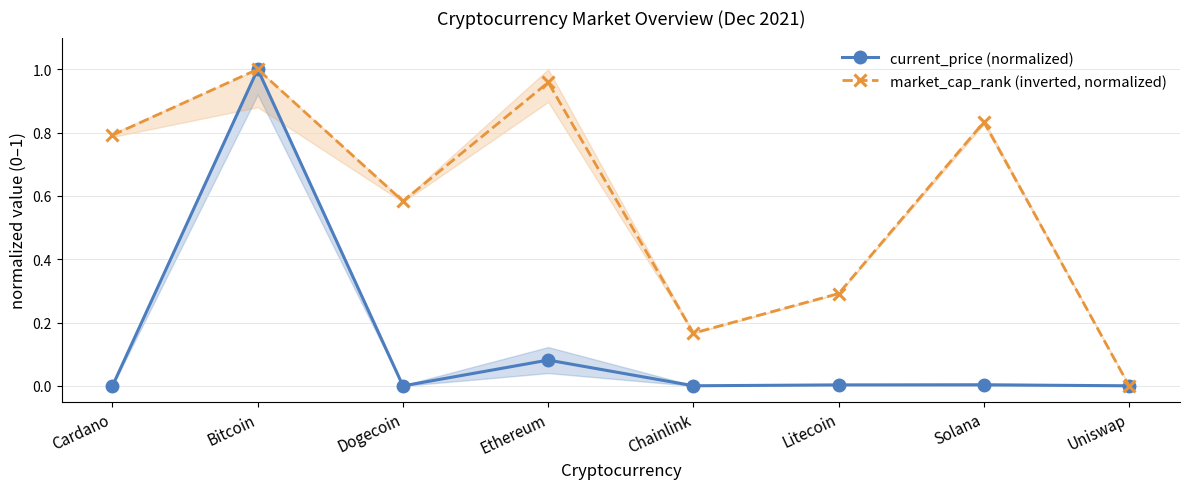

List the series in order of their peak value, lowest first.

current_price (normalized), market_cap_rank (inverted, normalized)